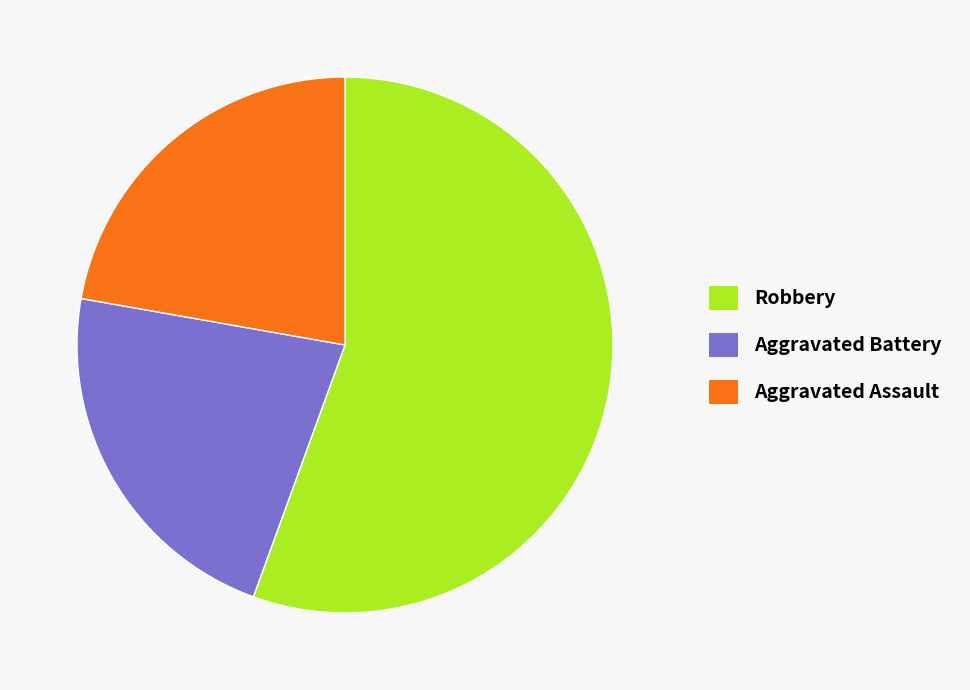

Combined, do Aggravated Assault and Robbery account for over 50%?

Yes